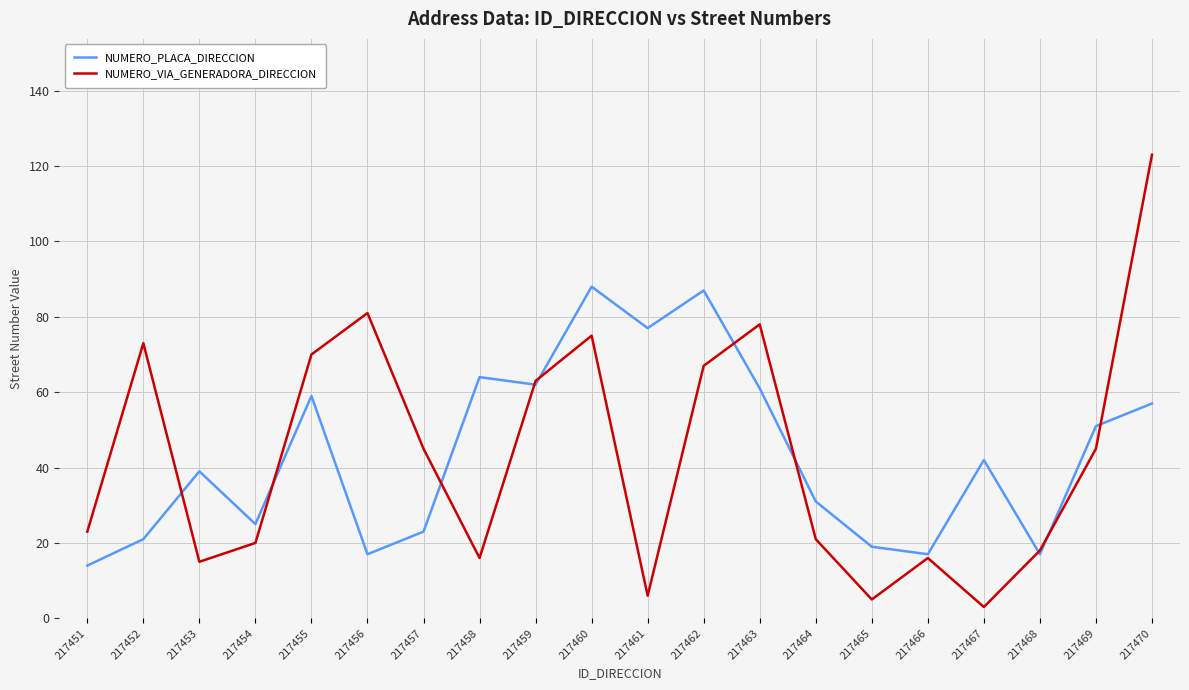

At which label does NUMERO_VIA_GENERADORA_DIRECCION reach its peak?

217470